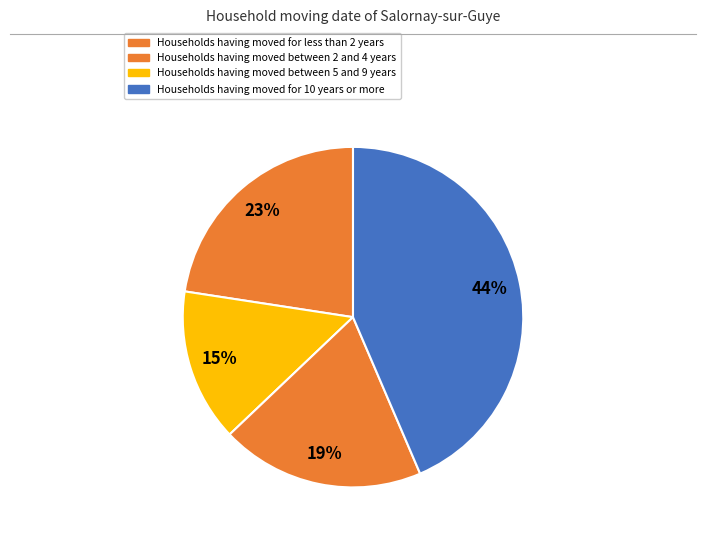

Count the number of slices in the pie.

4